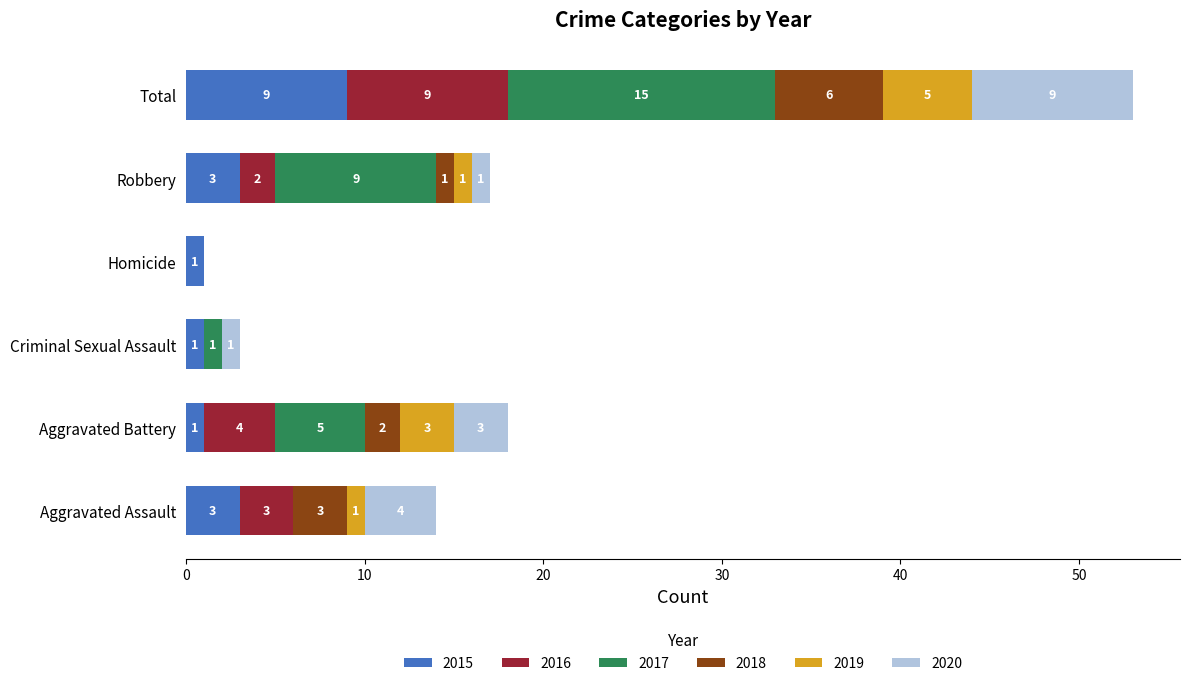

What are all the series names shown in the legend?

2015, 2016, 2017, 2018, 2019, 2020